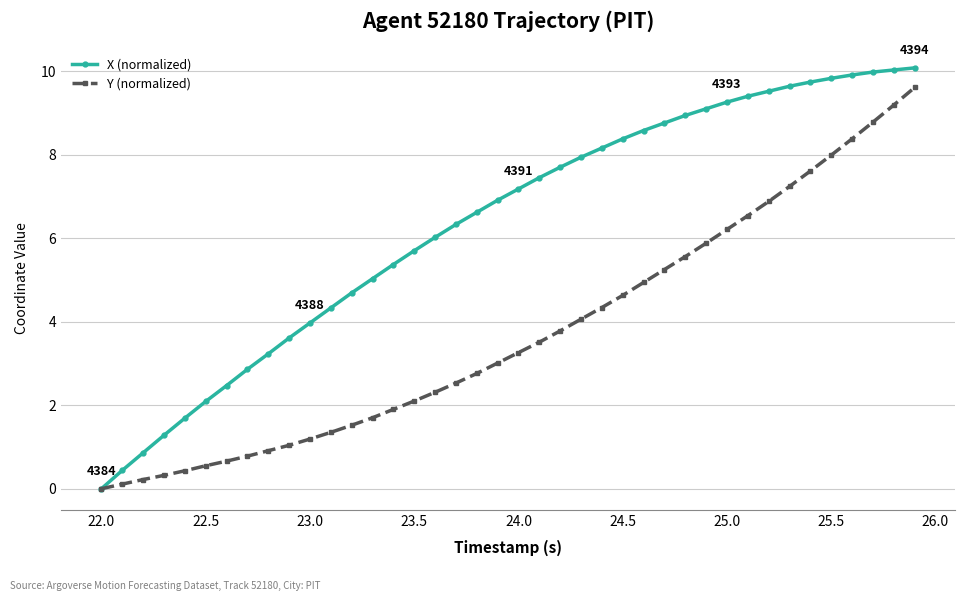

List the series in order of their peak value, highest first.

X (normalized), Y (normalized)